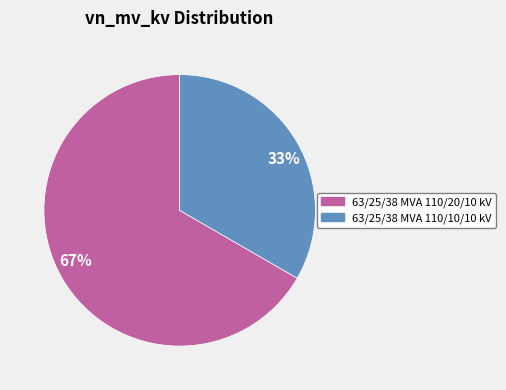

Which category accounts for the majority?

67%